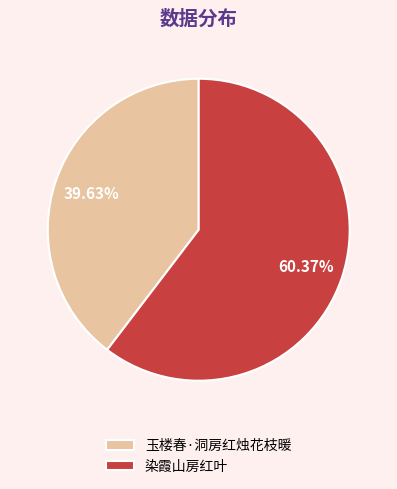

Count the number of slices in the pie.

2